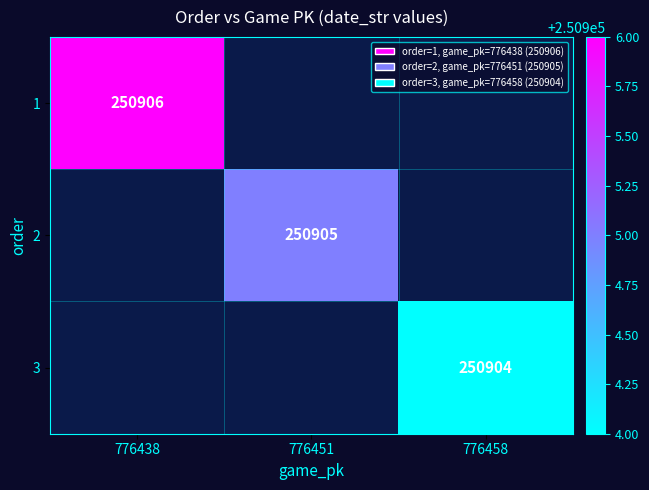

True or false: 1 has a value of 346239 at 776438.

False